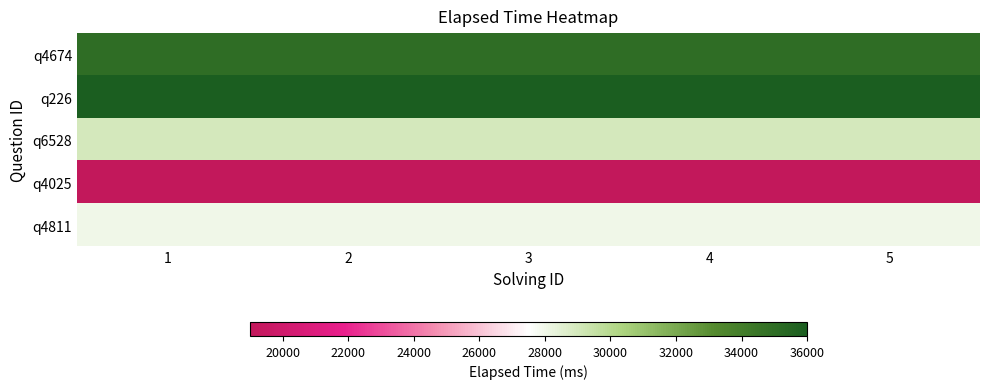

How many series are shown in this chart?

5